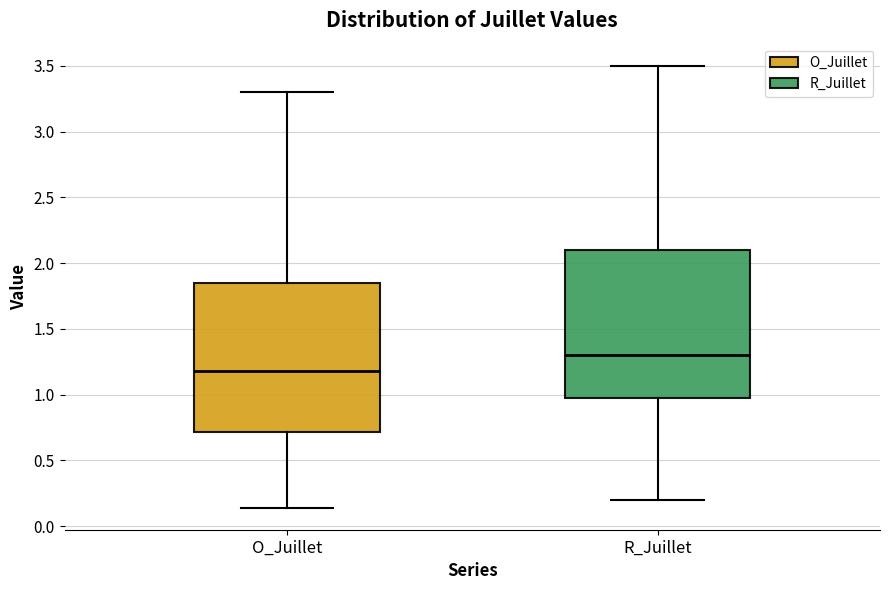

Reading left to right, transcribe this box plot: for each box, give where its median line is, the range the box spans, and where its two whiskers end, as read against the y-axis. The values are not printed on the chart, so give them approximately, as read against the axis.

O_Juillet: median 1.20, box 0.70 to 1.85, whiskers 0.15 to 3.30
R_Juillet: median 1.30, box 1.00 to 2.10, whiskers 0.20 to 3.50